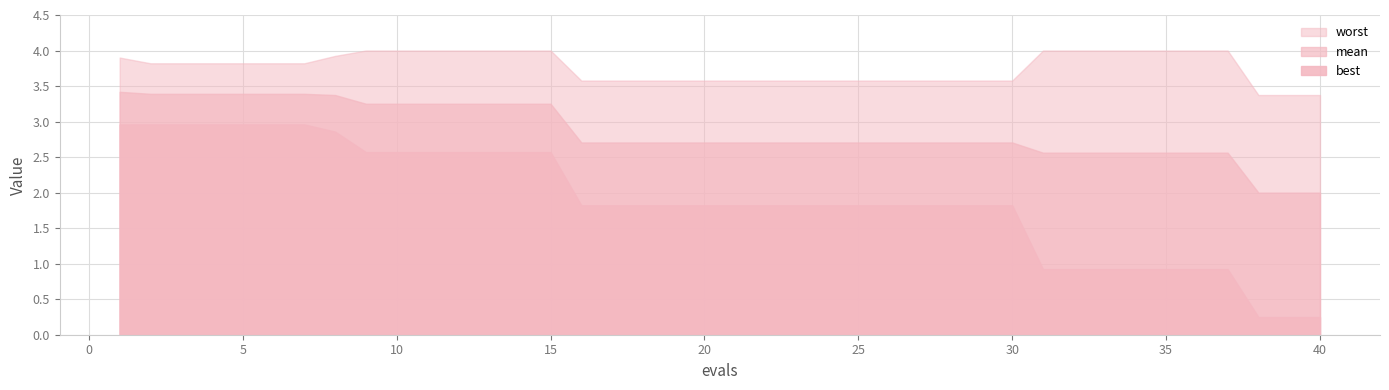

What is the smallest value displayed?

0.2